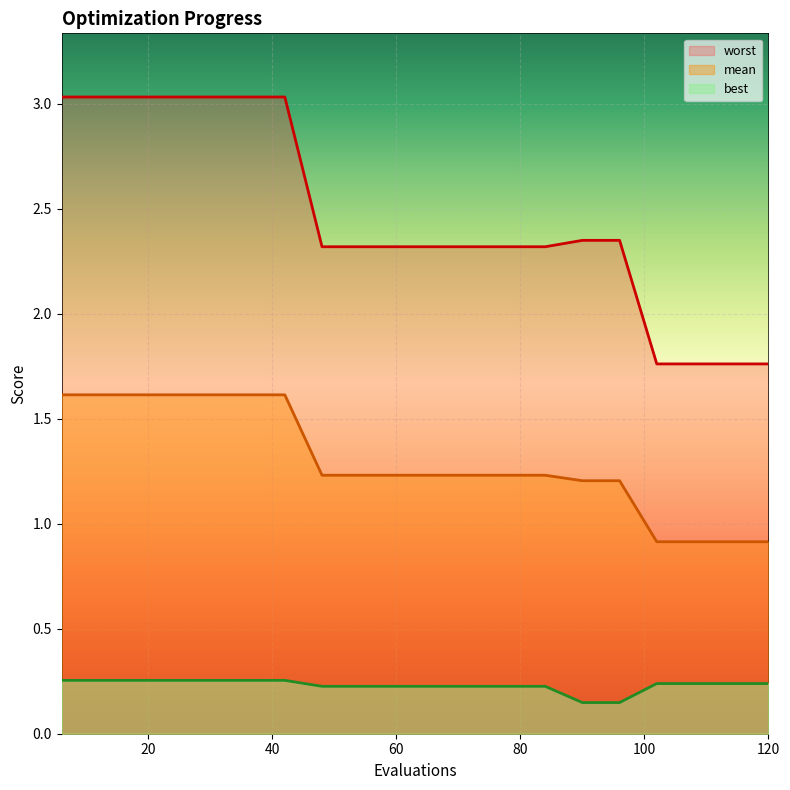

The mean series shows 2.3 at 30. True or false?

False